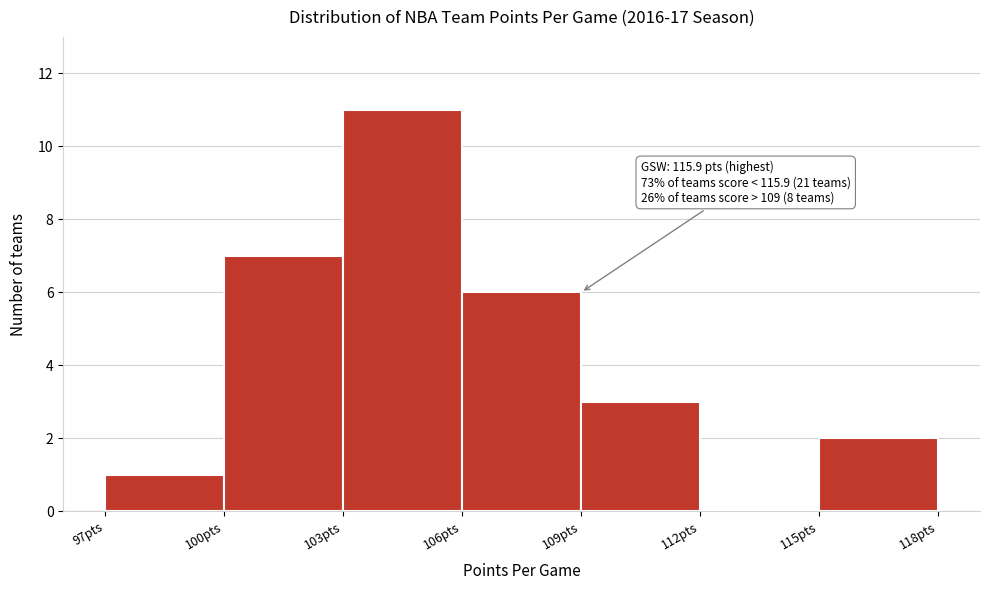

Over which range of the x-axis is the bar tallest?

103 to 106